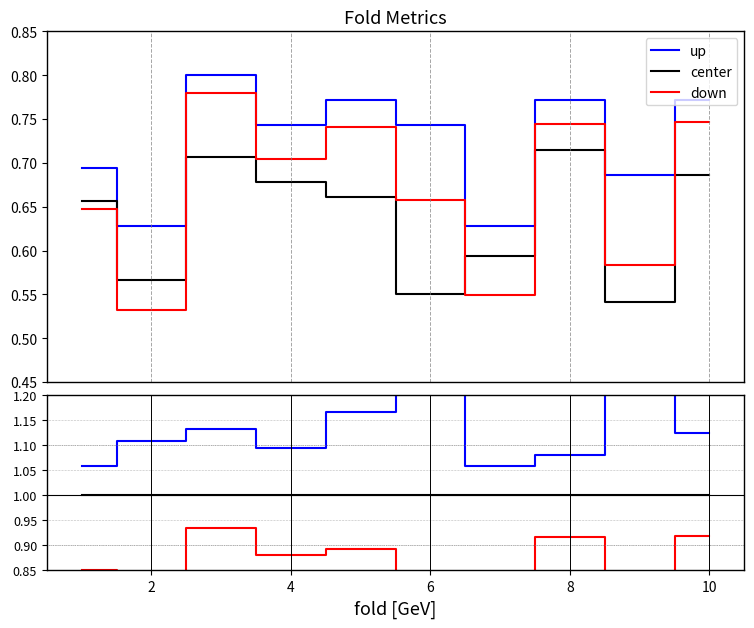

How many times do center and down cross each other?

3